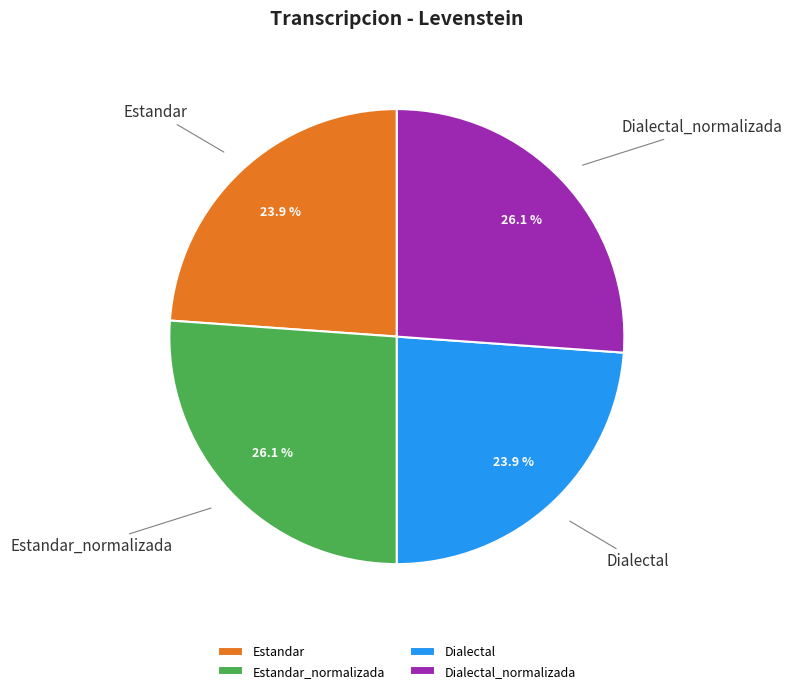

To the nearest percent, what is the average slice percentage?

25%